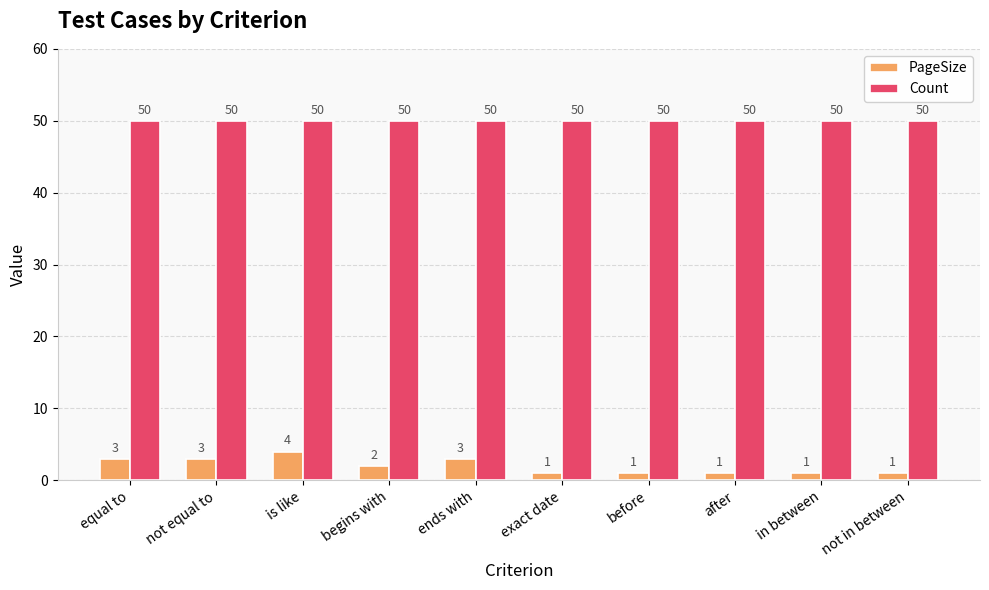

Rank the series at before from highest to lowest value.

Count, PageSize